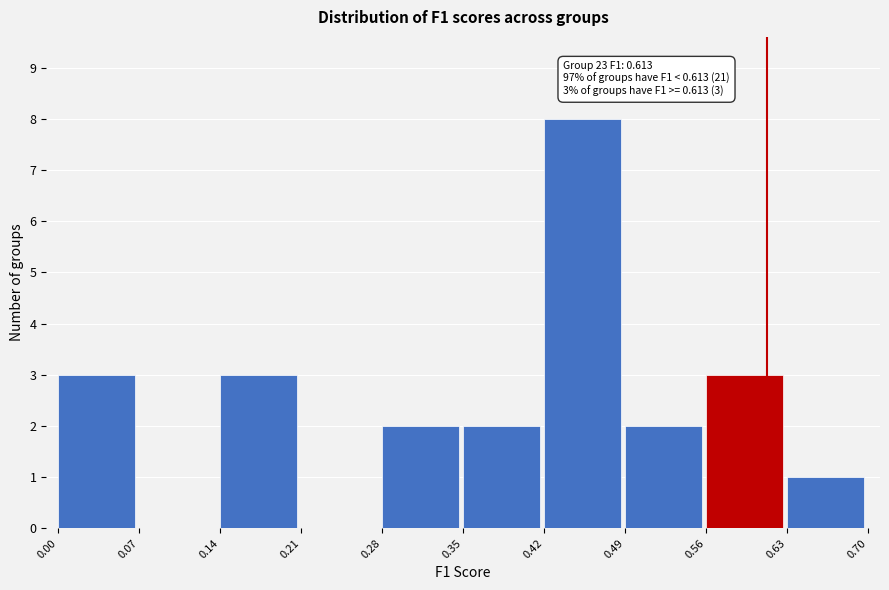

Which range on the x-axis has the tallest bar?

0.42 to 0.49